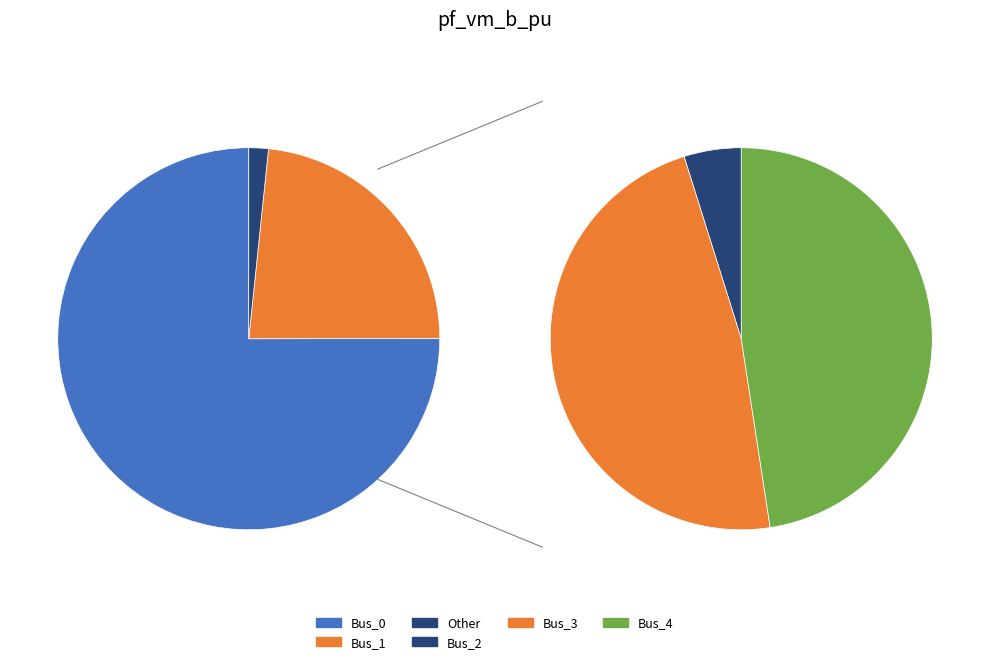

To the nearest percent, what is the combined percentage of Bus_2 and Bus_4?

1%